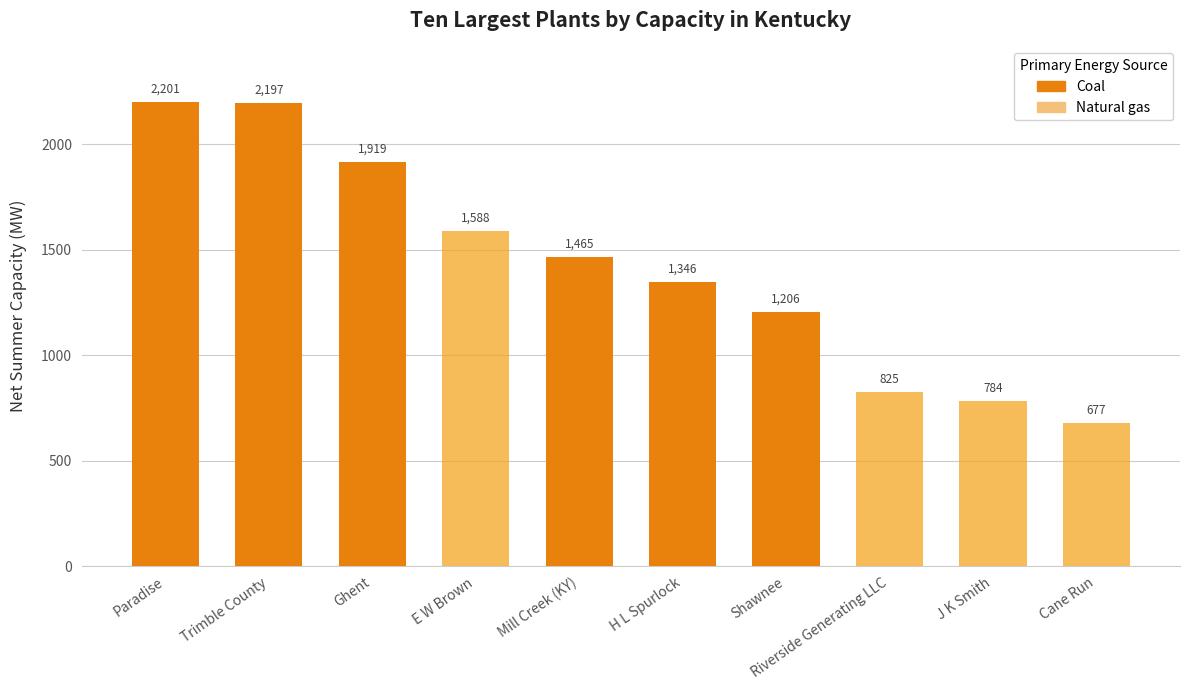

Count the number of categories in the chart.

10